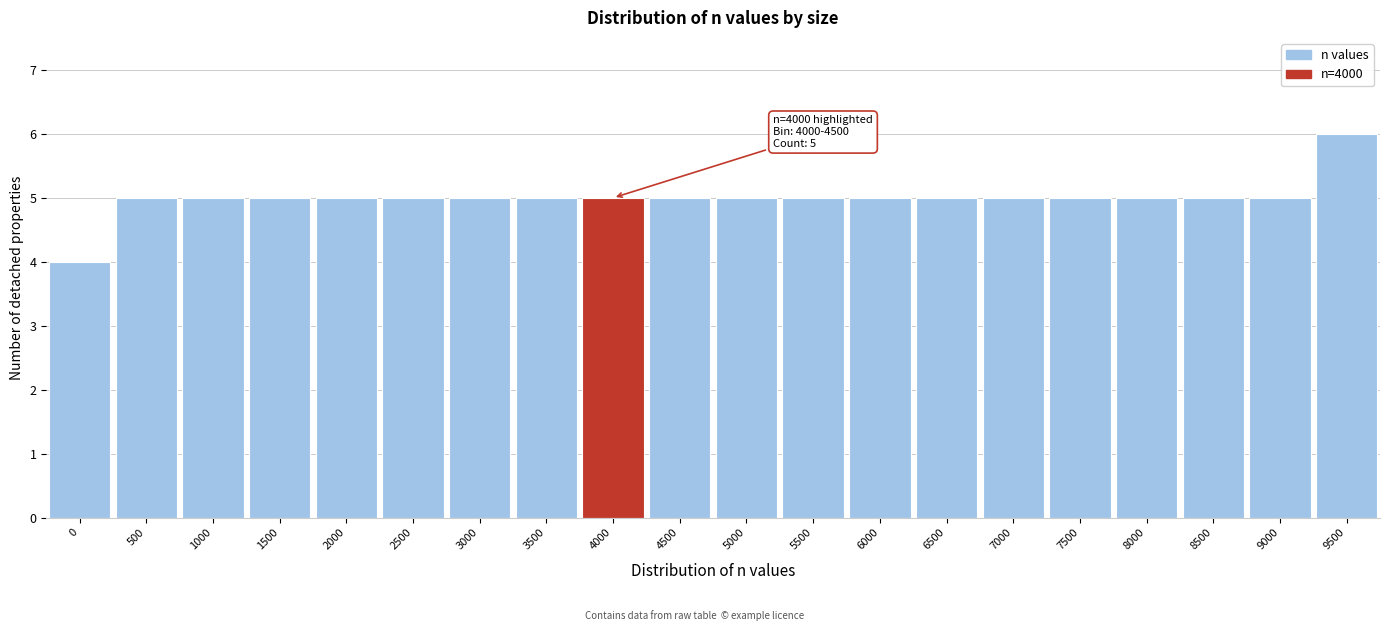

Reading right to left, list all the values displayed in this chart.

9500=6	9000=5	8500=5	8000=5	7500=5	7000=5	6500=5	6000=5	5500=5	5000=5	4500=5	4000=5	3500=5	3000=5	2500=5	2000=5	1500=5	1000=5	500=5	0=4